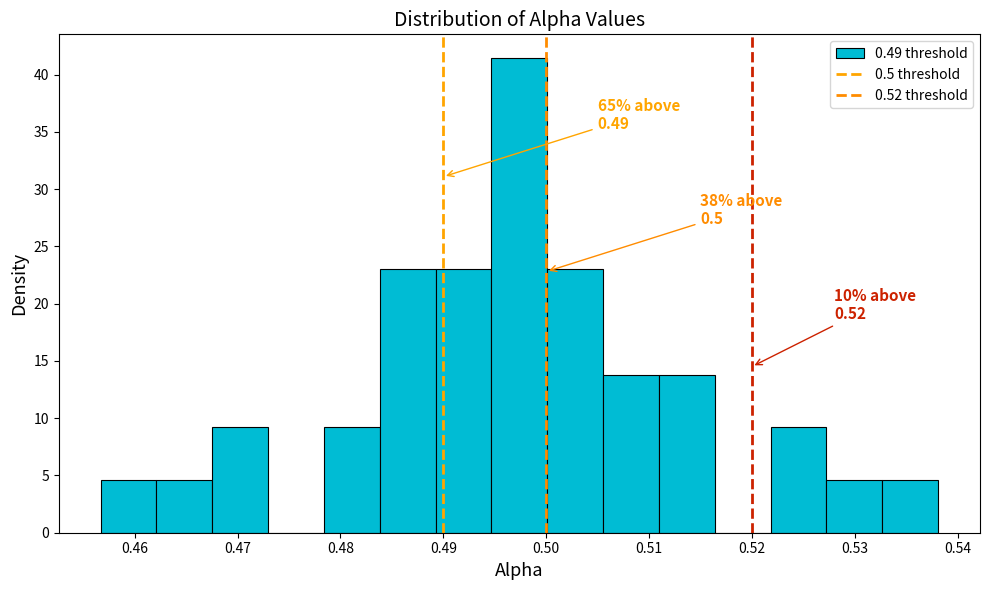

Which range on the x-axis has the tallest bar?

0.495 to 0.500